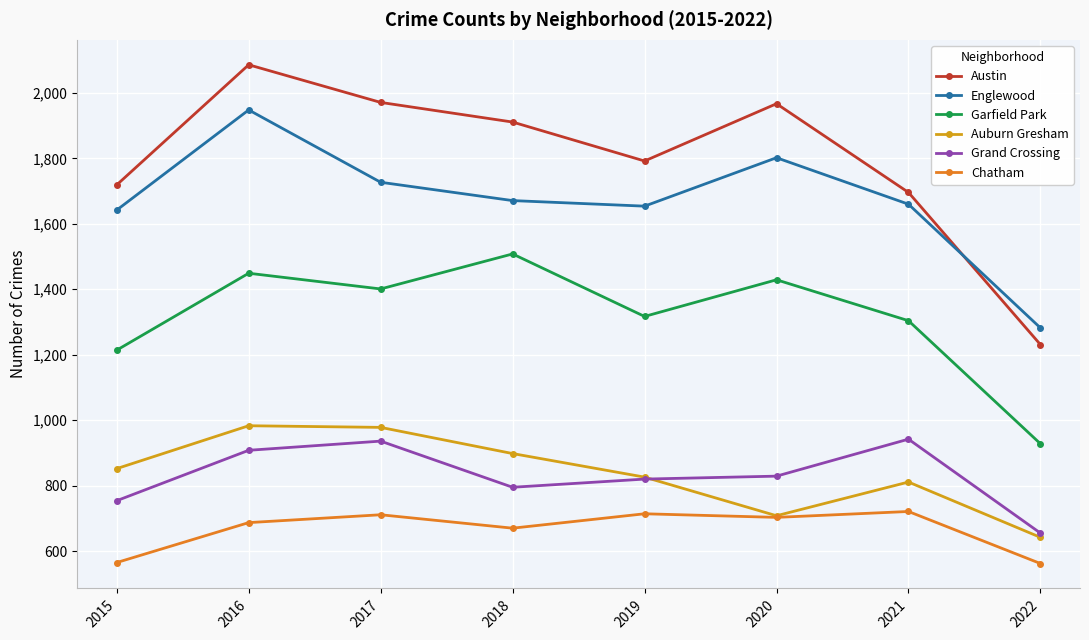

Which series has the largest total across all categories?

Austin